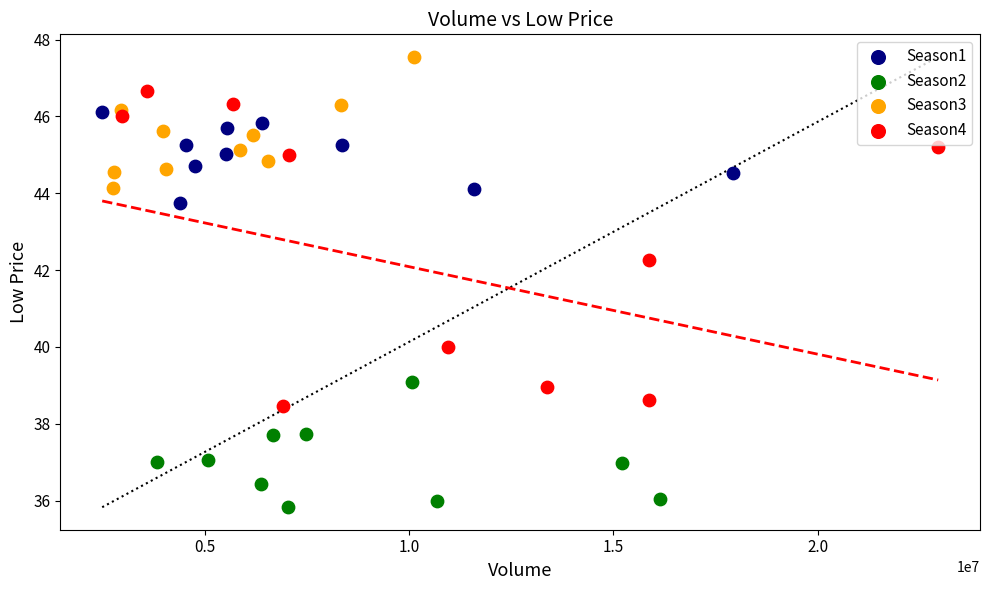

Which series contains the lowest Y value?

Season2